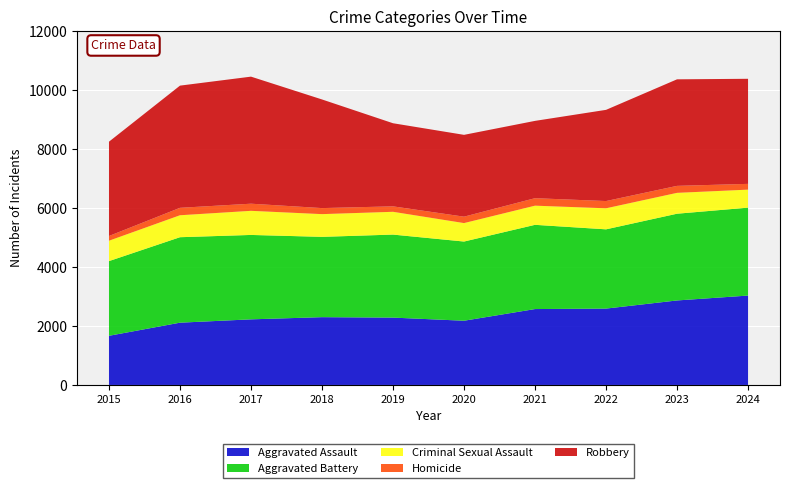

Reading left to right, what are all the values shown in this chart?

Aggravated Assault: 2015=1668	2016=2113	2017=2226	2018=2300	2019=2285	2020=2179	2021=2575	2022=2591	2023=2867	2024=3033
Aggravated Battery: 2015=2534	2016=2900	2017=2864	2018=2725	2019=2817	2020=2687	2021=2858	2022=2689	2023=2943	2024=2983
Criminal Sexual Assault: 2015=692	2016=745	2017=818	2018=771	2019=773	2020=626	2021=650	2022=714	2023=708	2024=611
Homicide: 2015=160	2016=252	2017=242	2018=205	2019=185	2020=218	2021=254	2022=246	2023=237	2024=196
Robbery: 2015=3200	2016=4146	2017=4311	2018=3686	2019=2820	2020=2776	2021=2623	2022=3094	2023=3615	2024=3565